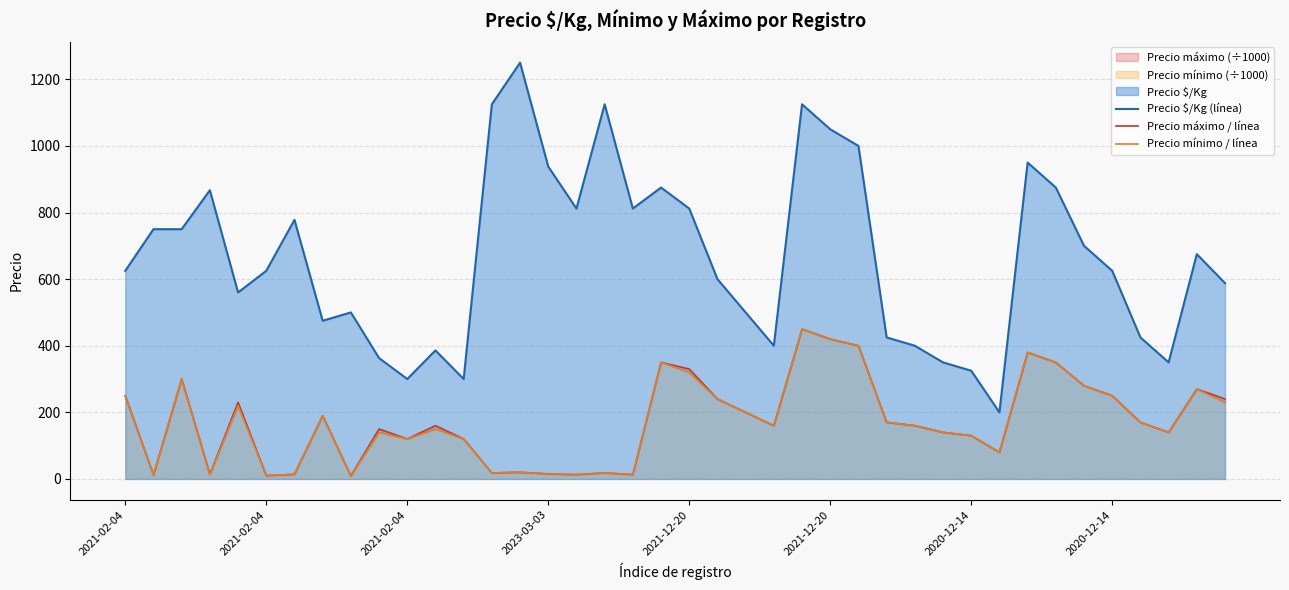

Rank the series at 2021-12-20 from highest to lowest value.

Precio $/Kg (línea), Precio máximo / línea, Precio mínimo / línea